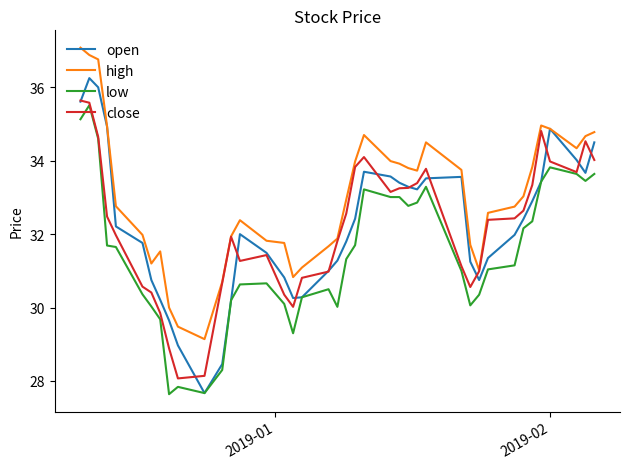

Which series has the largest total across all categories?

high